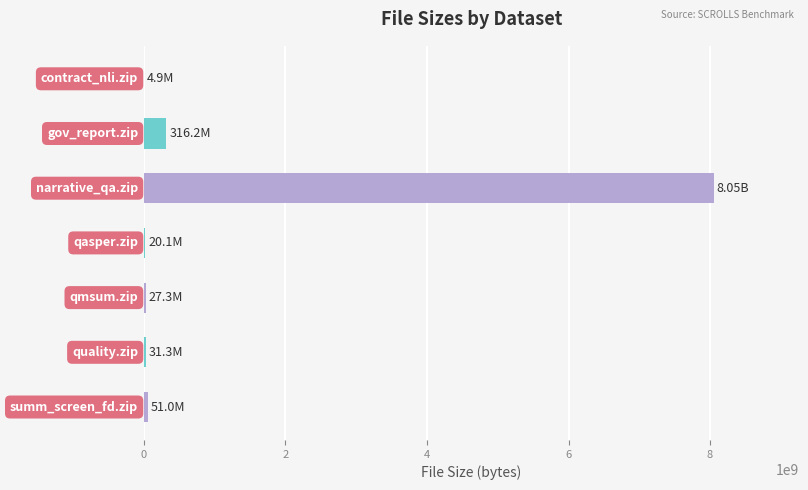

What is the greatest value displayed?

8048900135